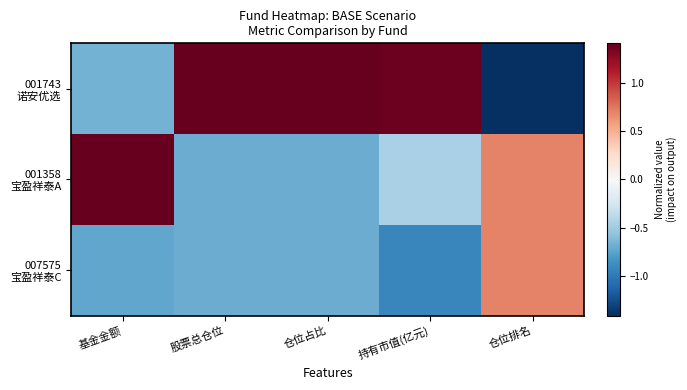

At which category is the sum across all series the highest?

仓位排名